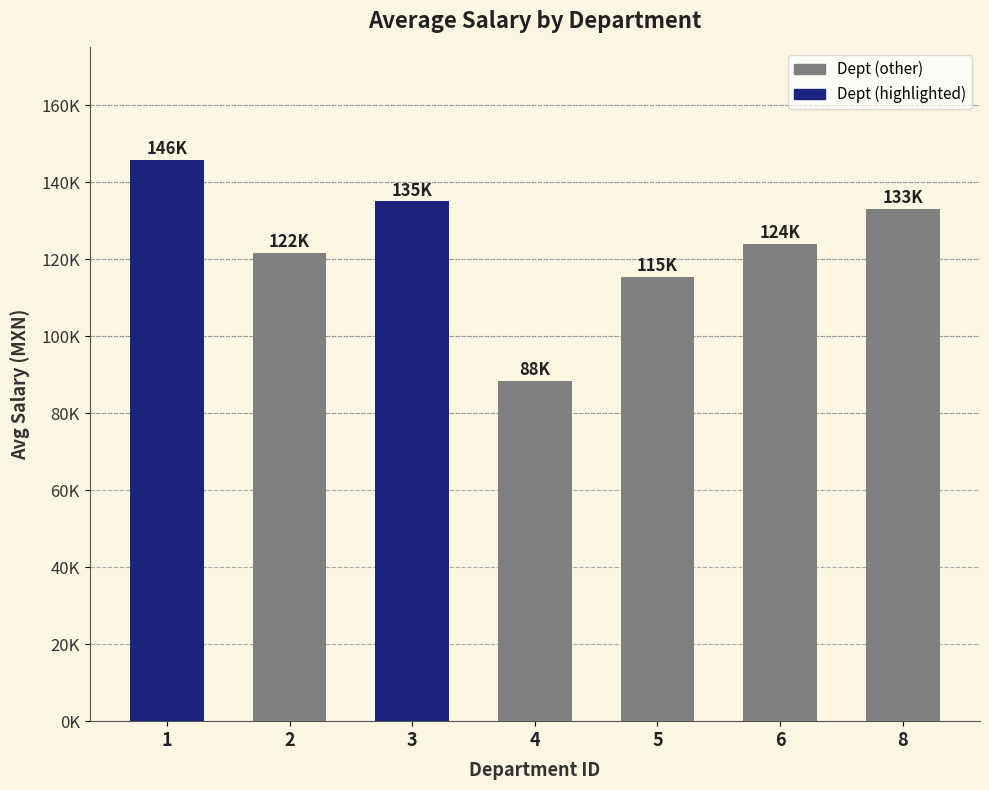

Does the chart contain any negative values?

No